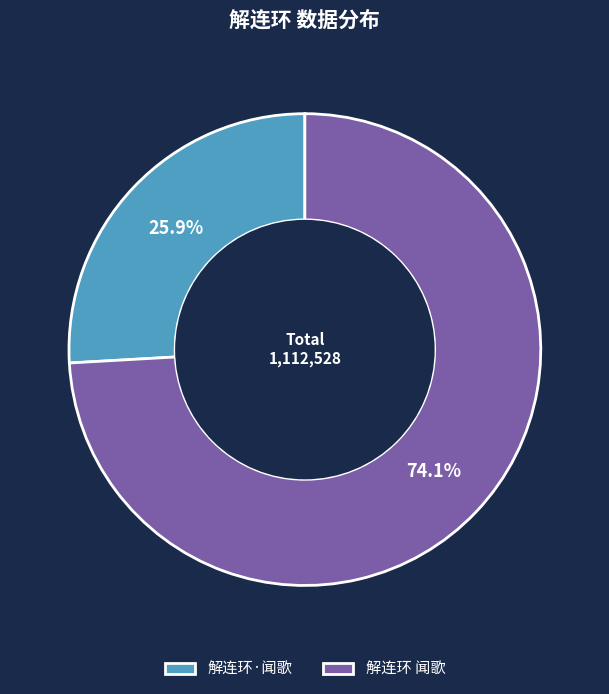

What is the smallest slice in the pie chart?

解连环·闻歌